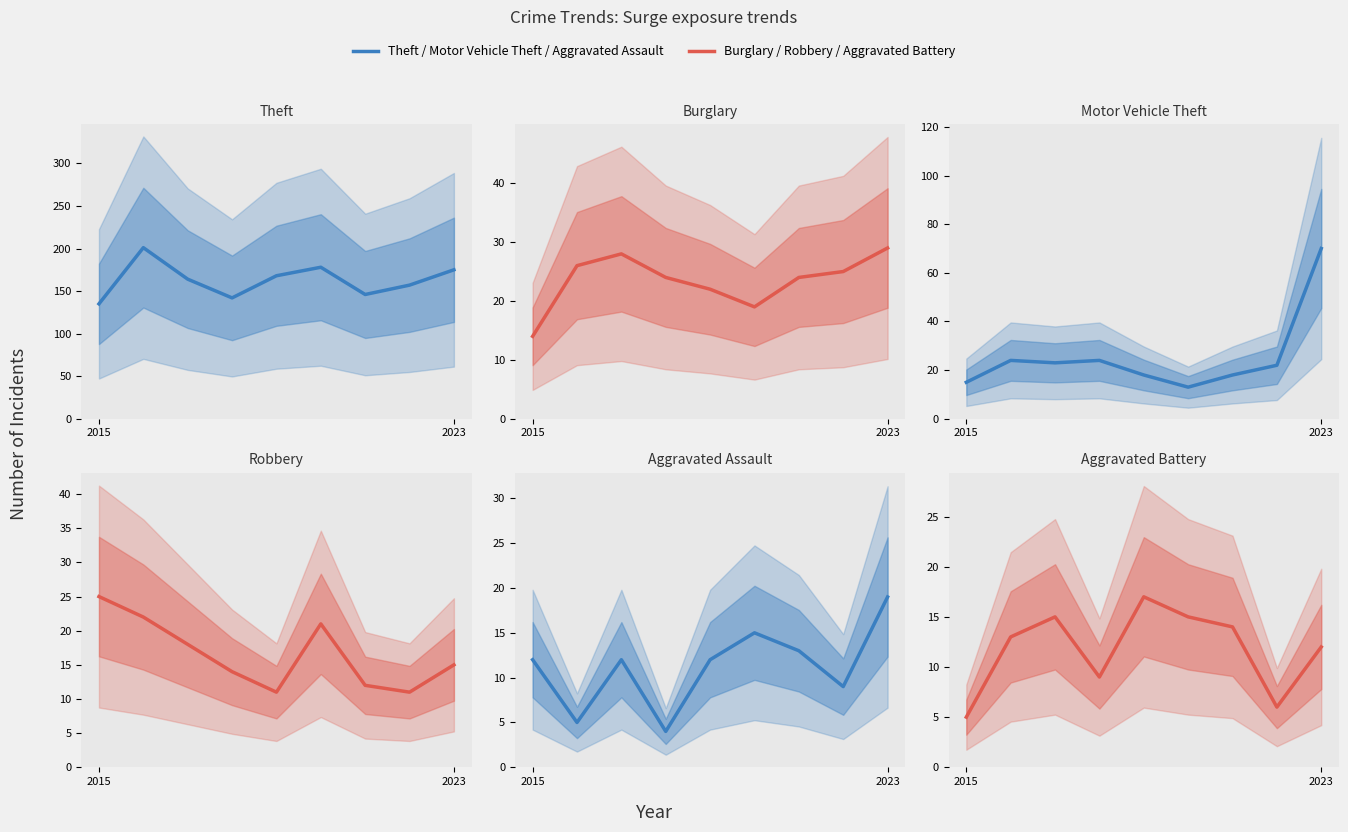

What is the total value across all series at 2023?

320